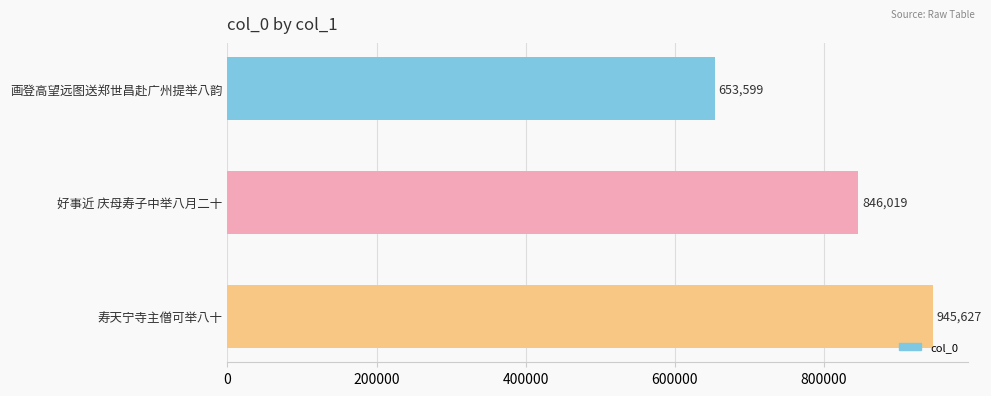

What is the change in value from 画登高望远图送郑世昌赴广州提举八韵 to 好事近 庆母寿子中举八月二十?

+192420